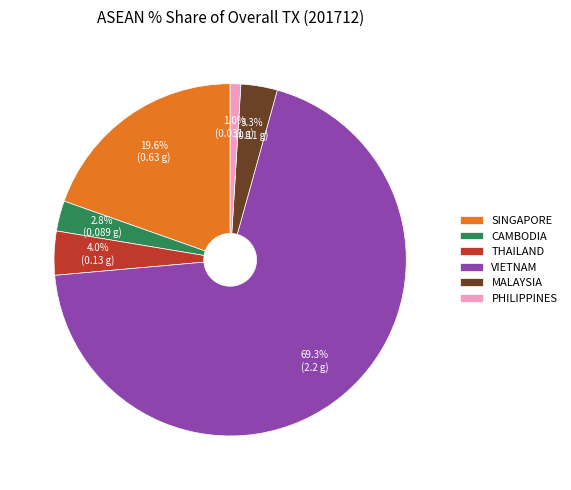

Which category has the biggest portion of the pie?

VIETNAM